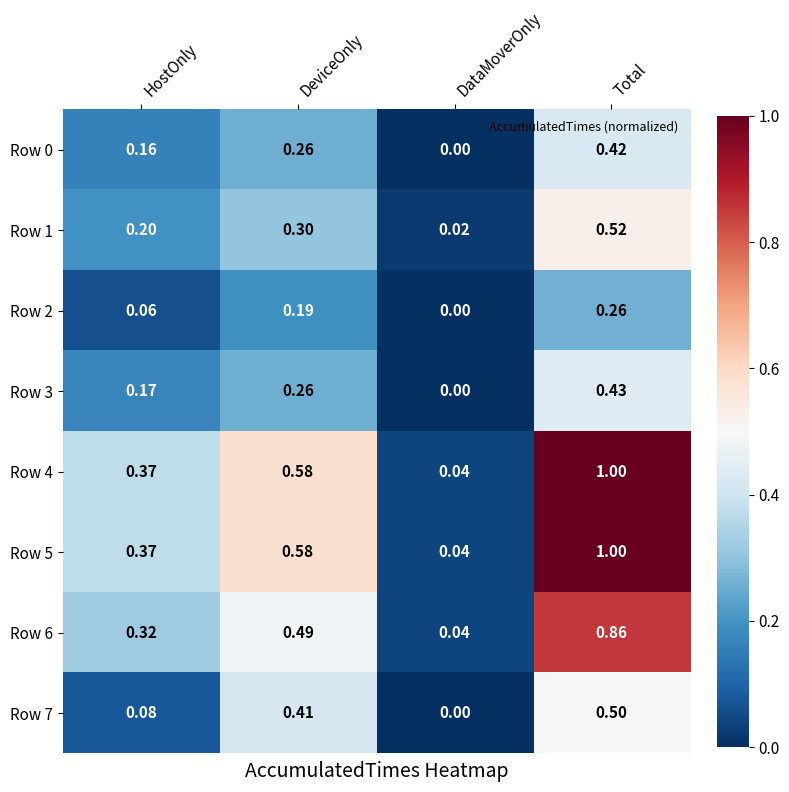

Where is Row 5 nearest to the value 0?

DataMoverOnly